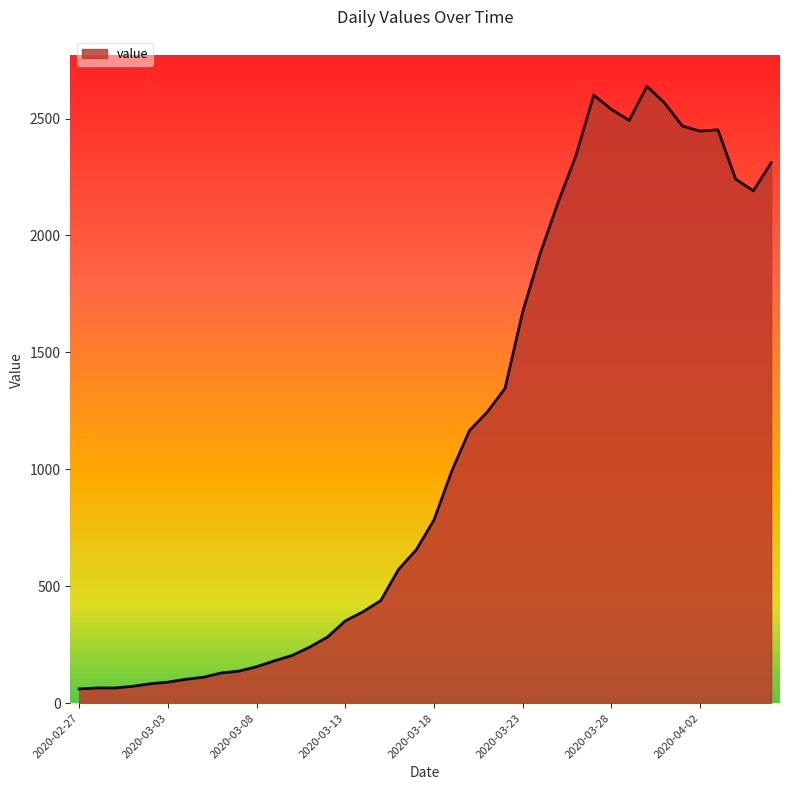

What is the minimum value shown in the chart?

61